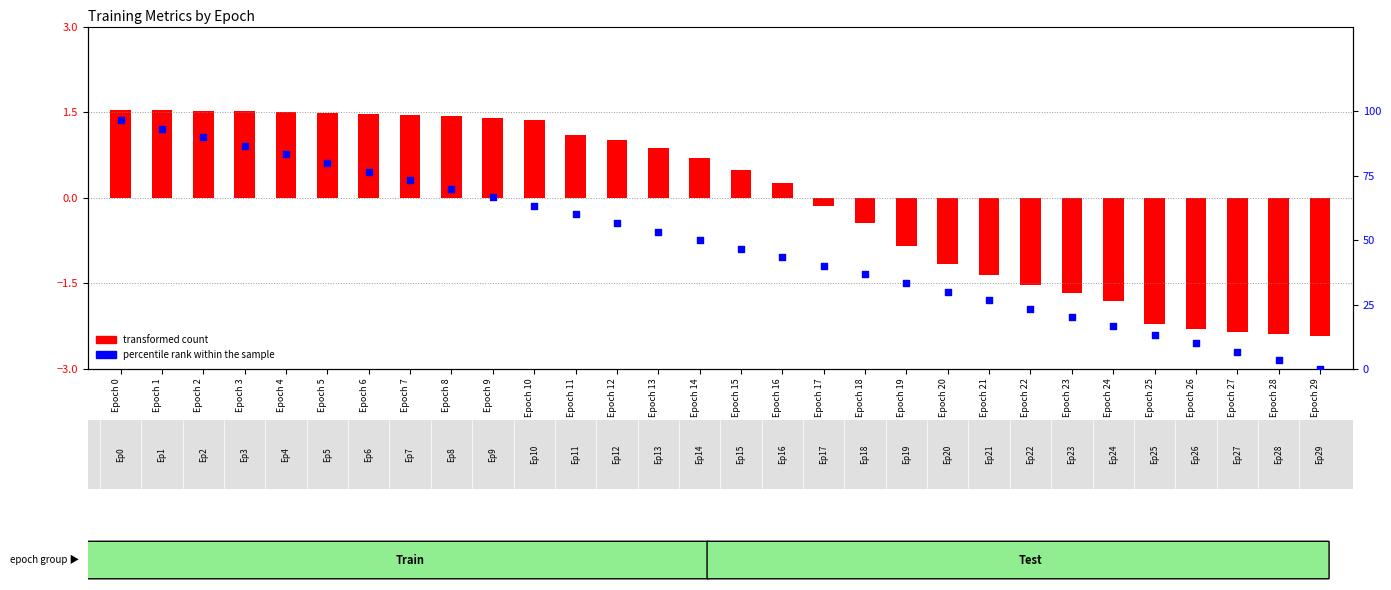

Which series reaches the minimum Y coordinate?

transformed count (train TP)